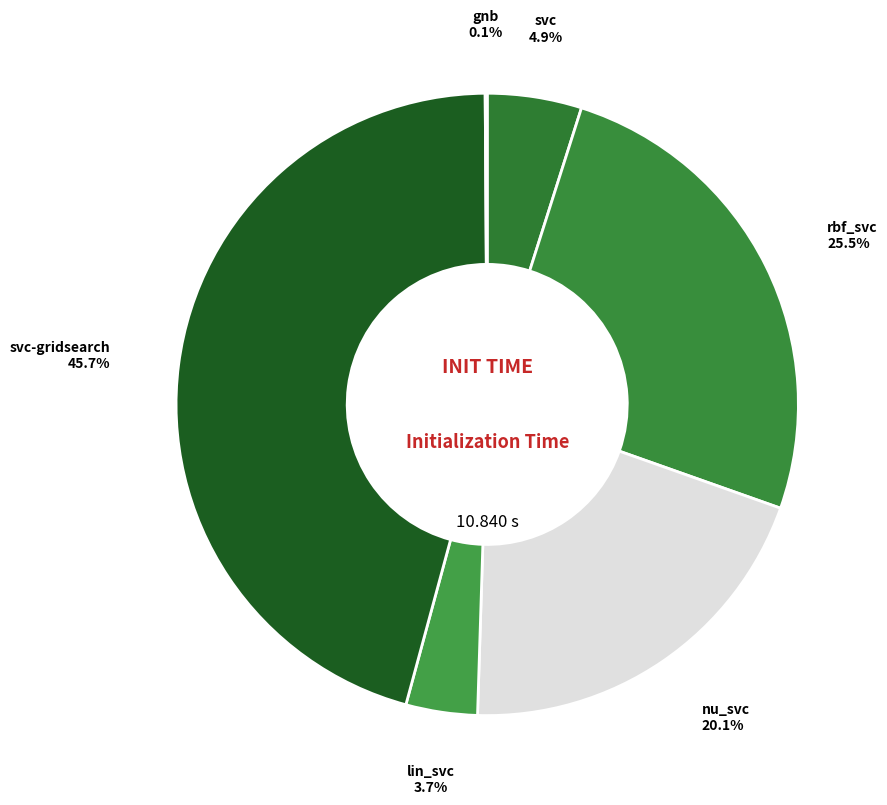

Is there any slice that represents more than half of the pie?

No